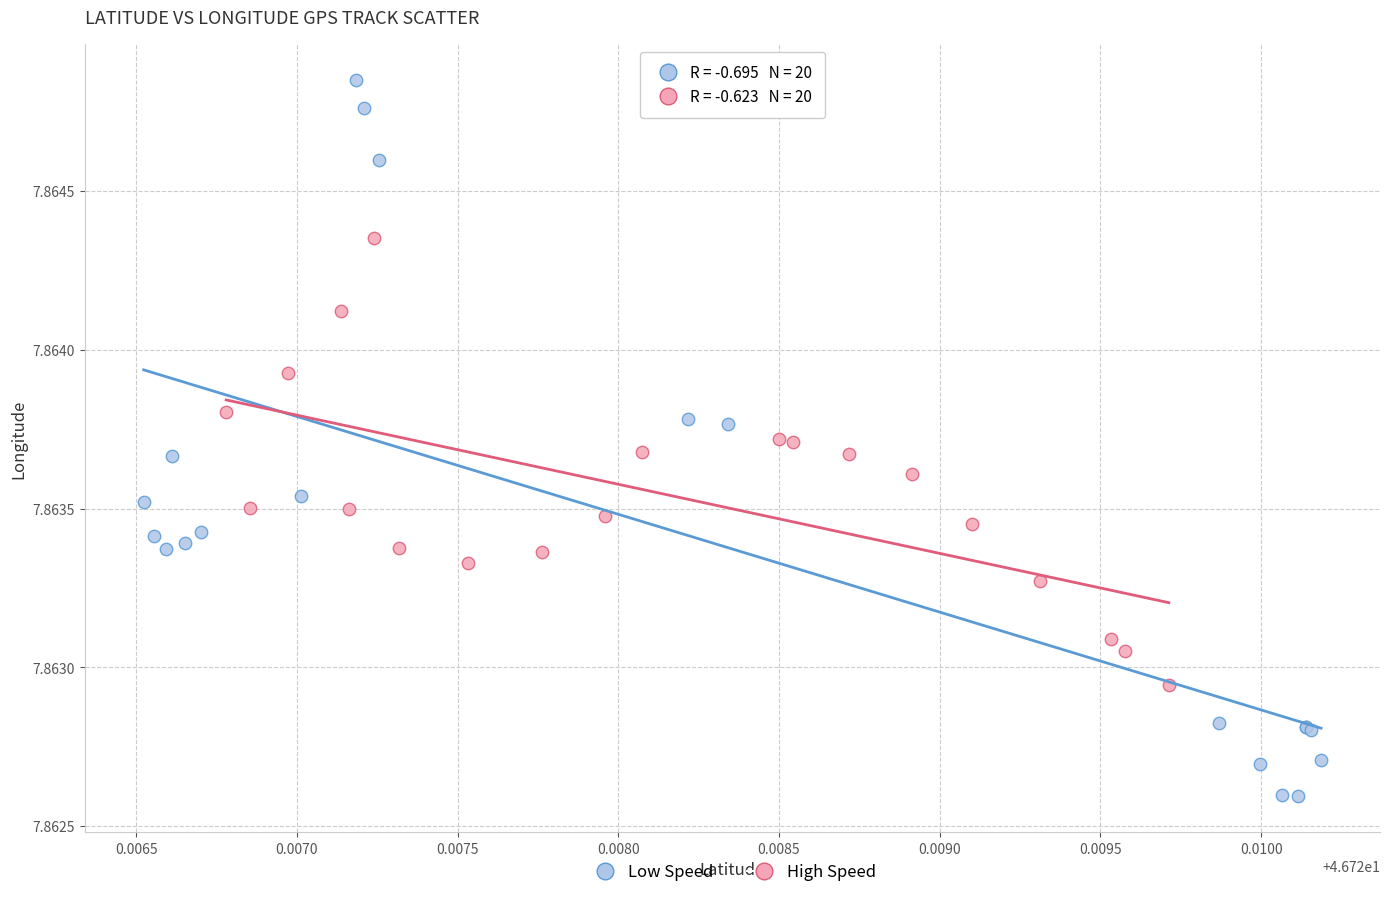

Which series reaches the maximum Y coordinate?

Low Speed